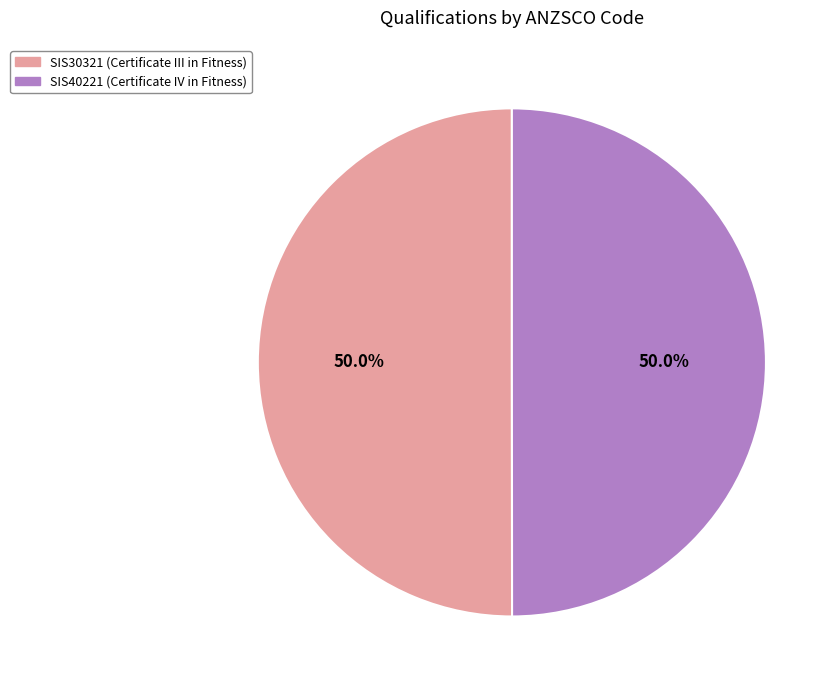

What percentage is NOT represented by SIS40221?

50.0%